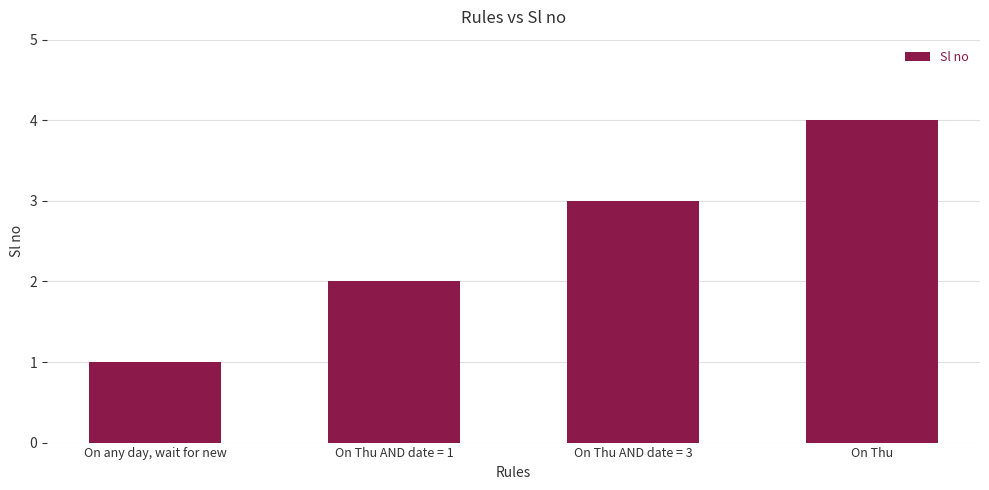

Reading left to right, what are all the values shown in this chart?

On any day, wait for new=1	On Thu AND date = 1=2	On Thu AND date = 3=3	On Thu=4